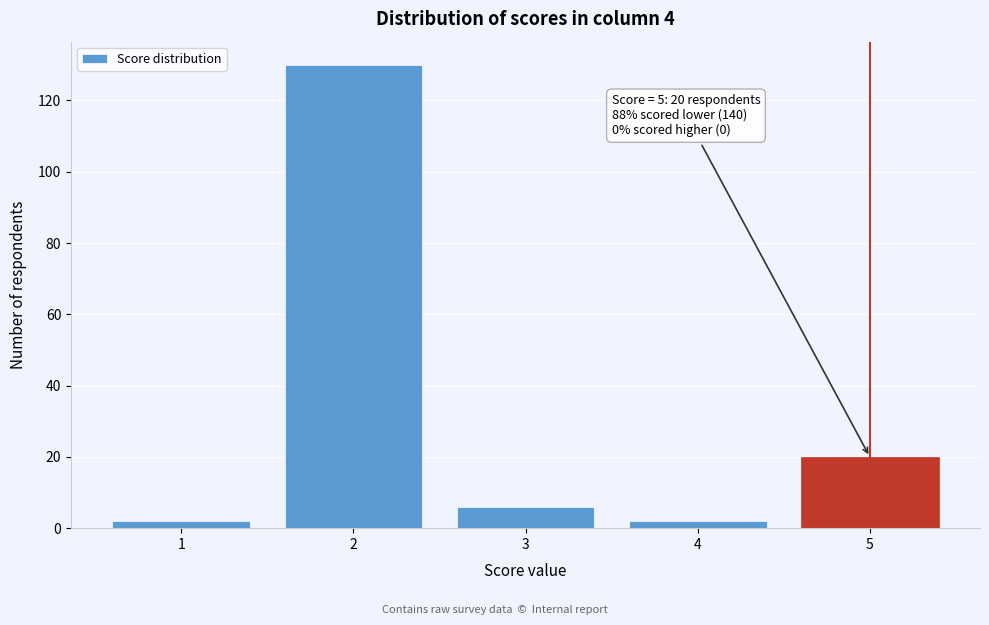

Reading left to right, transcribe all the data shown in this chart.

1=2	2=130	3=6	4=2	5=20